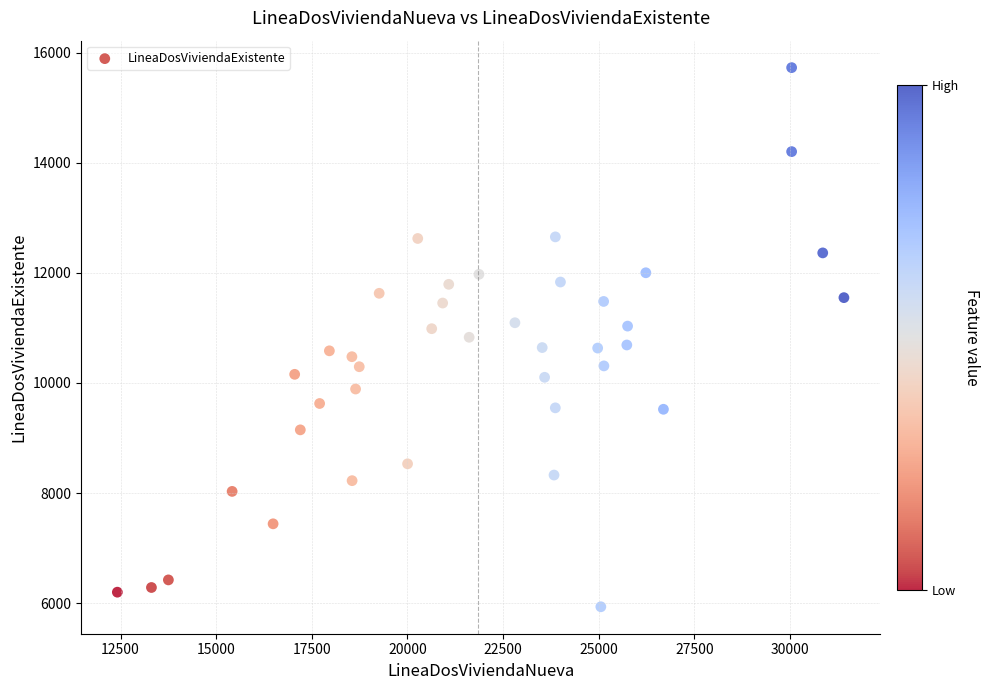

What is the range of X values (max minus min)?

18992